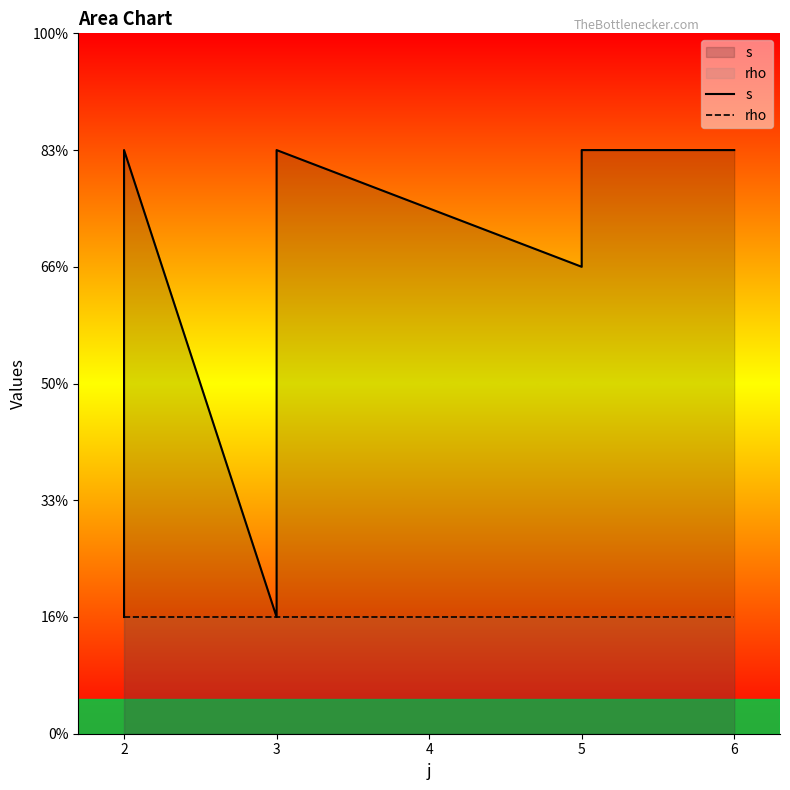

The s series shows 1 at 2. True or false?

False